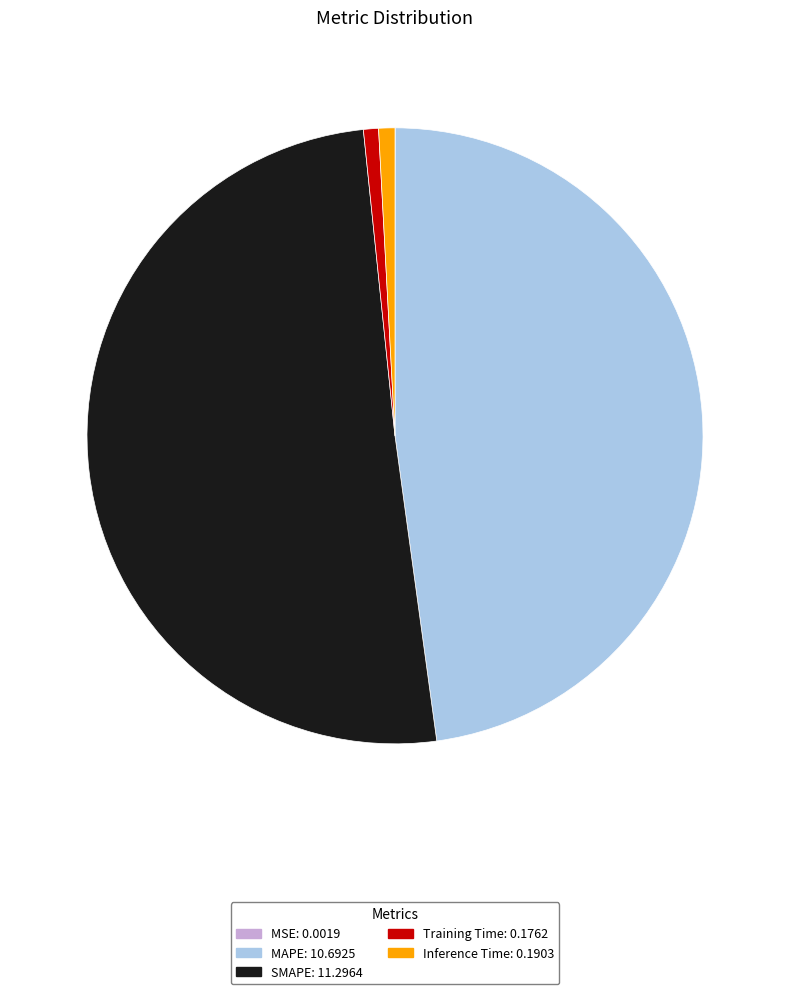

Which has a higher value, Training Time: 0.1762 or SMAPE: 11.2964?

SMAPE: 11.2964